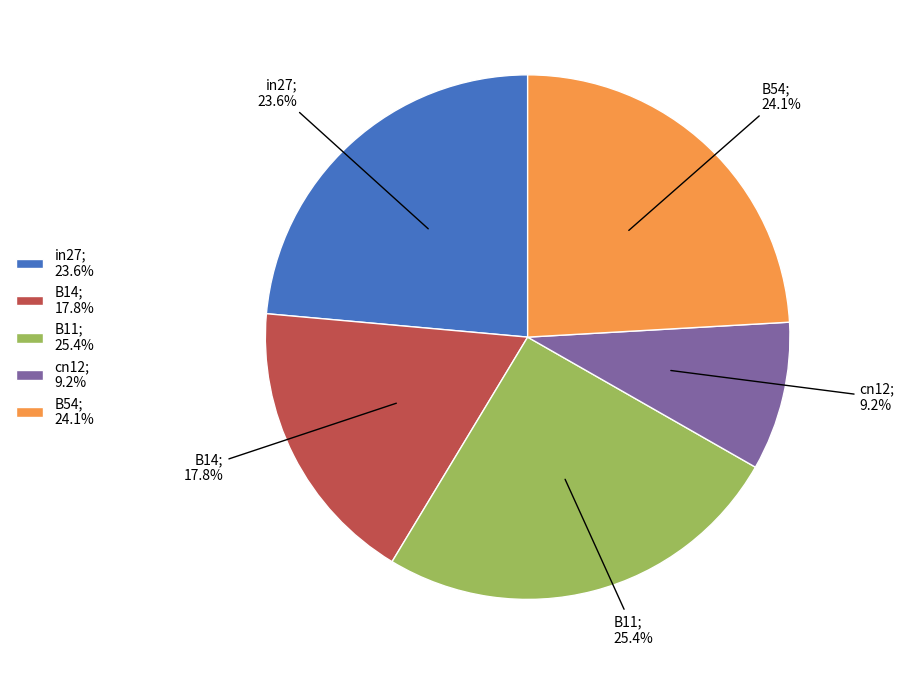

To the nearest percent, what is the difference between the cn12 and in27 slice percentages?

14%